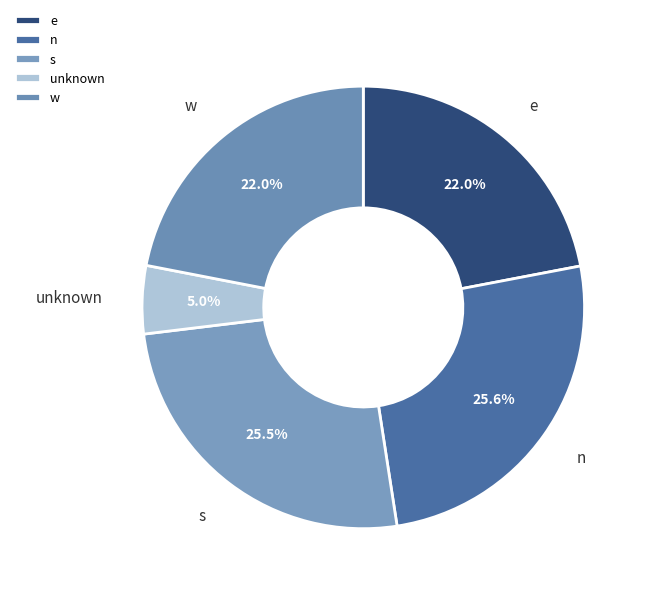

Is there a majority slice in this chart?

No